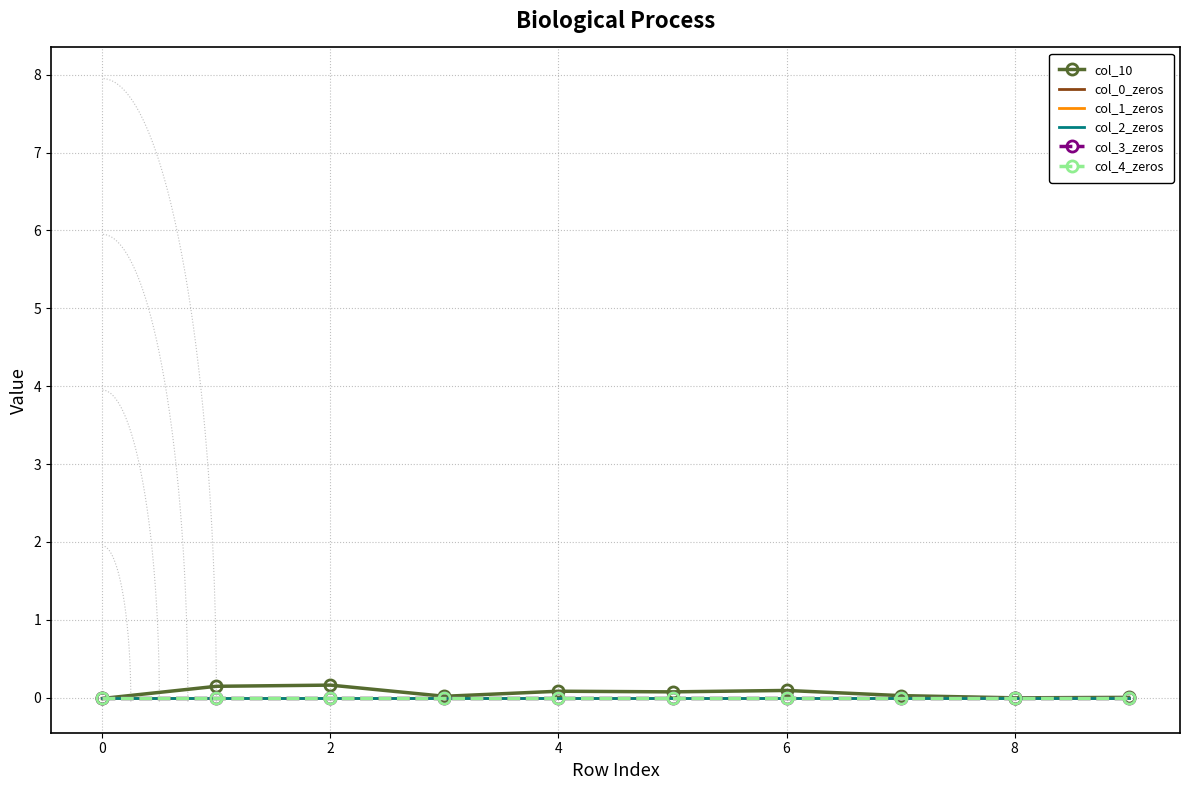

What is the total value across all series at 2?

0.2